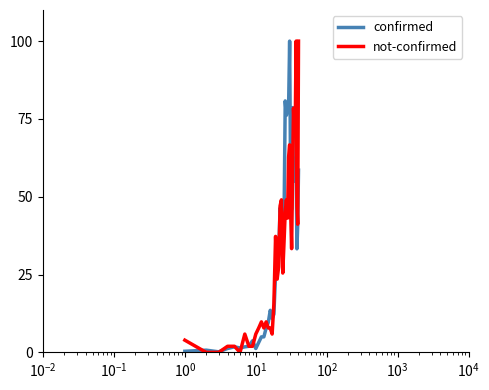

What is the highest value of the confirmed series?

100.0